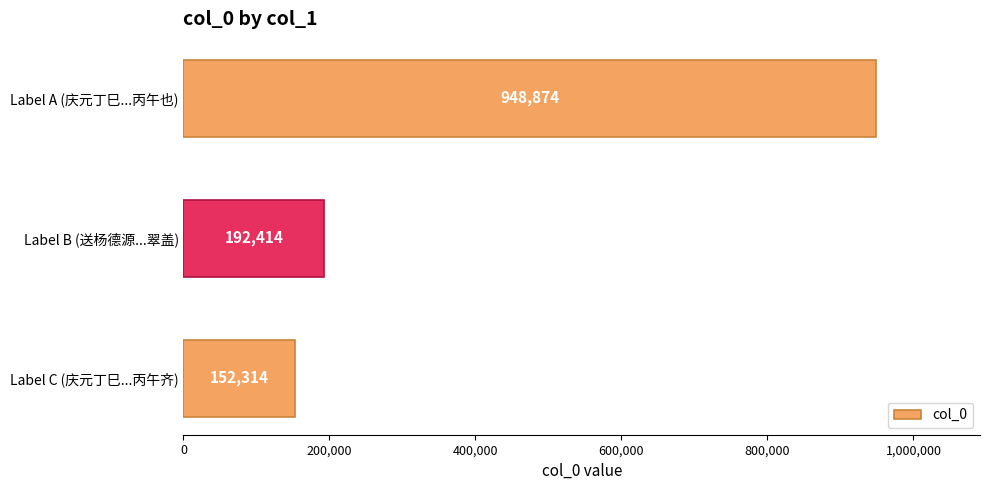

Does the chart contain stacked bars?

No